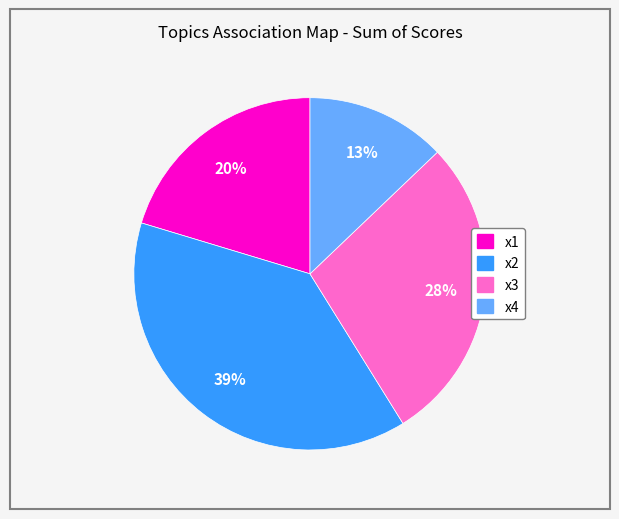

Do x2 and x4 together represent more than half of the pie?

Yes